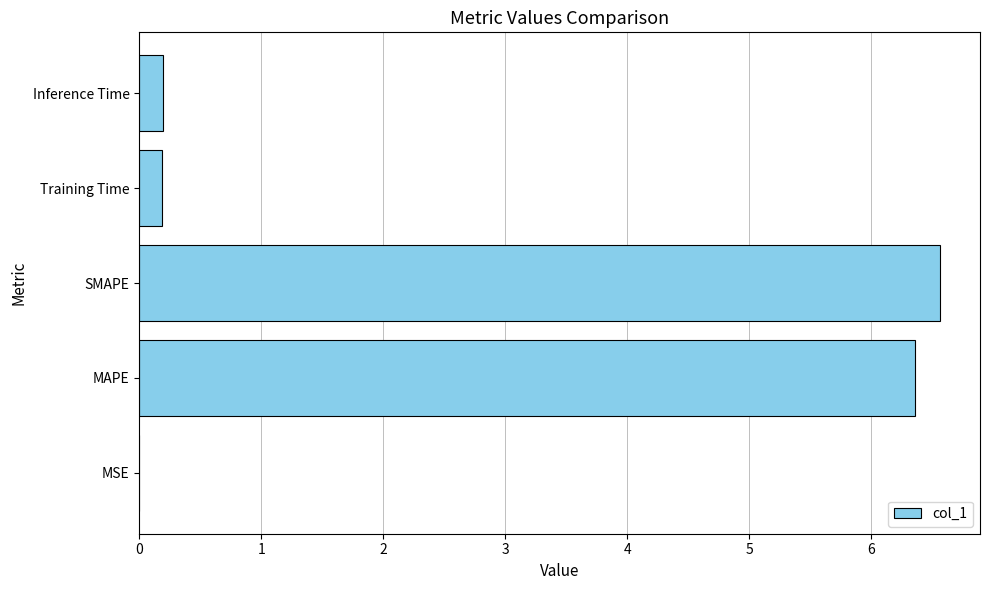

Count the number of categories in the chart.

5